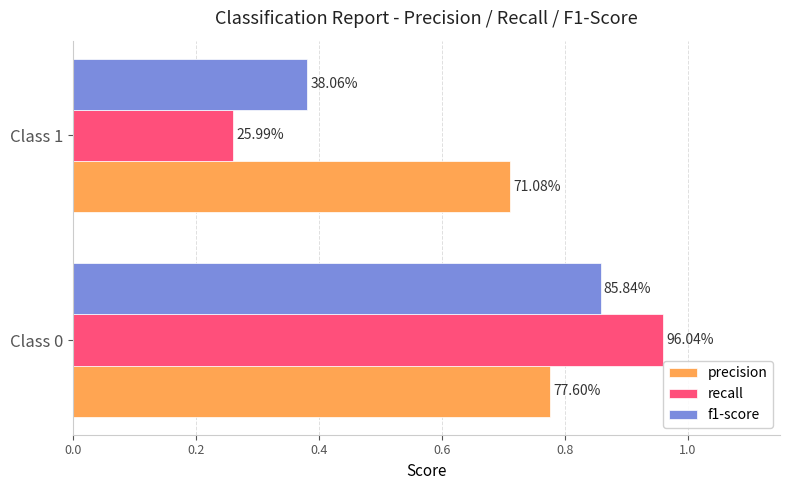

What are all the series names shown in the legend?

precision, recall, f1-score